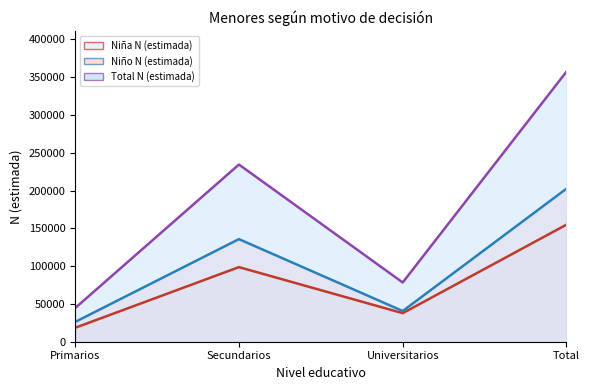

List the labels in order of Niña N (estimada) value, largest first.

Total, Secundarios, Universitarios, Primarios